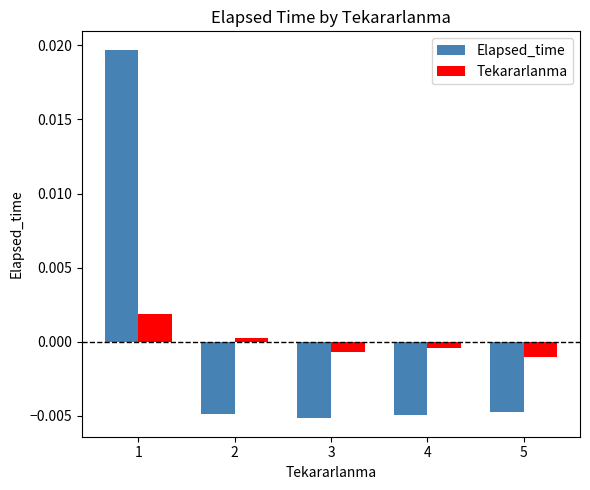

Which series has the widest spread of values?

Elapsed_time